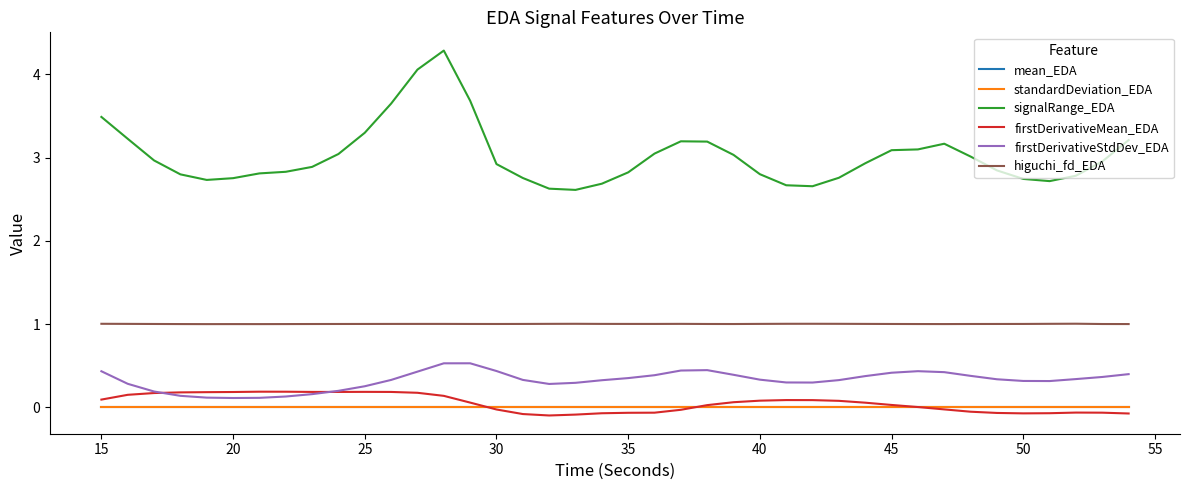

True or false: firstDerivativeMean_EDA has more than 0 interior local peaks.

True